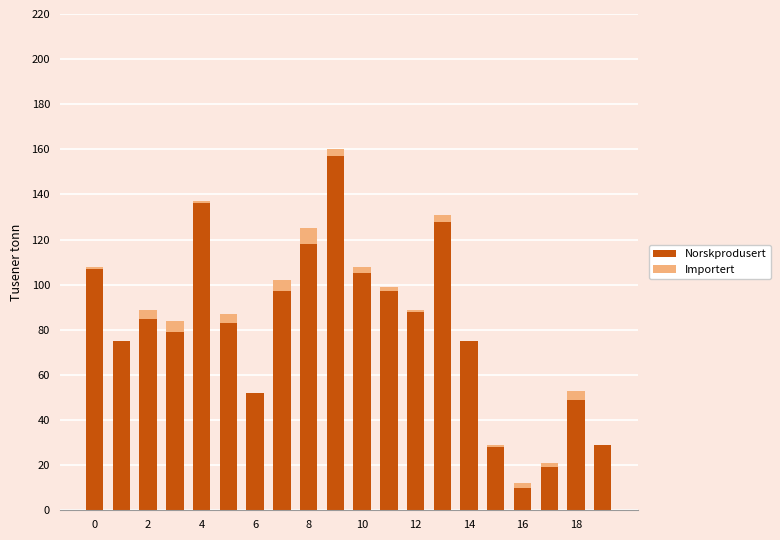

What is the maximum value for Norskprodusert?

157